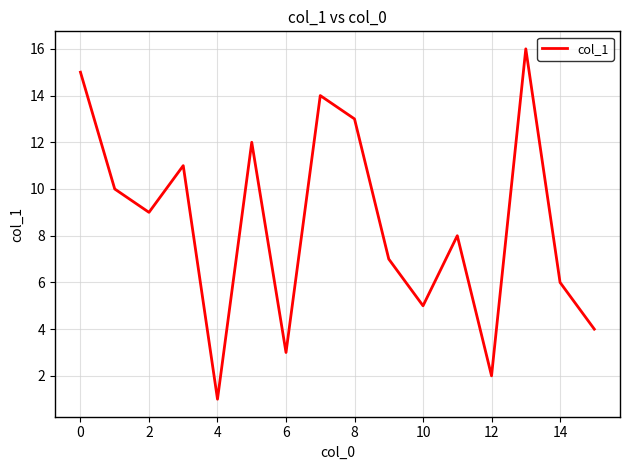

What is the difference between the maximum and minimum values?

15